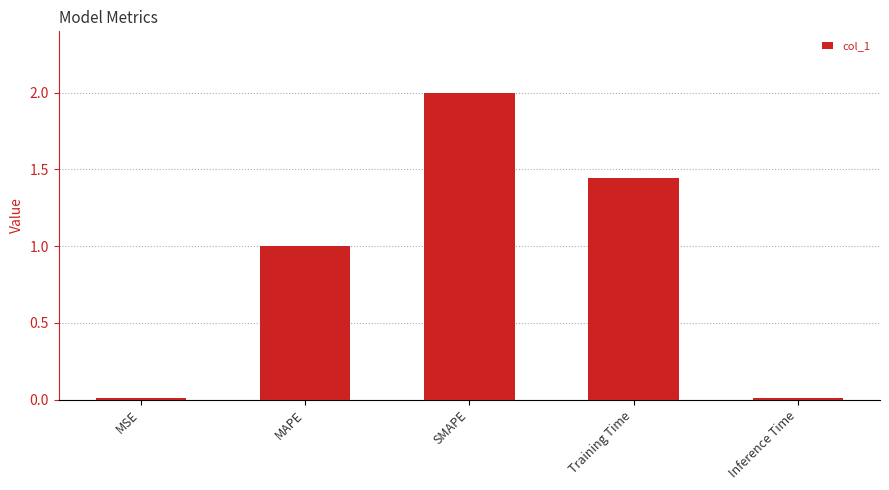

What is the change in value from MAPE to Training Time?

+0.4